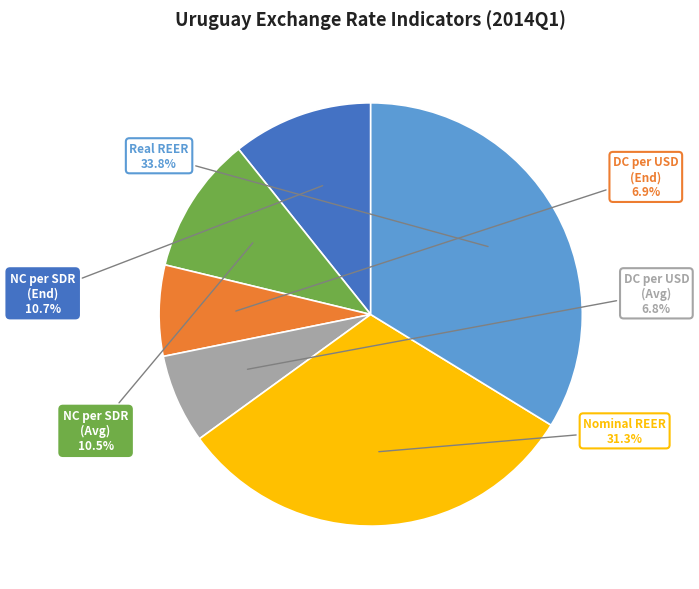

Does any single category account for the majority?

No